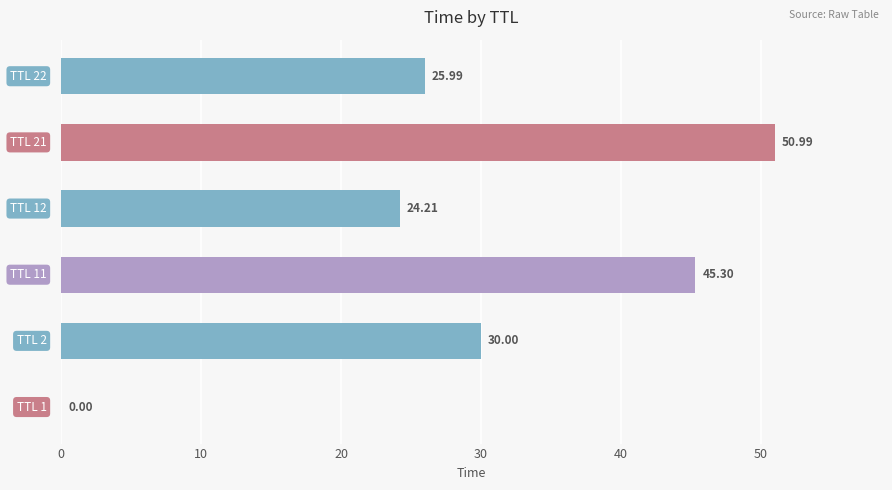

How many distinct data groups are displayed?

1